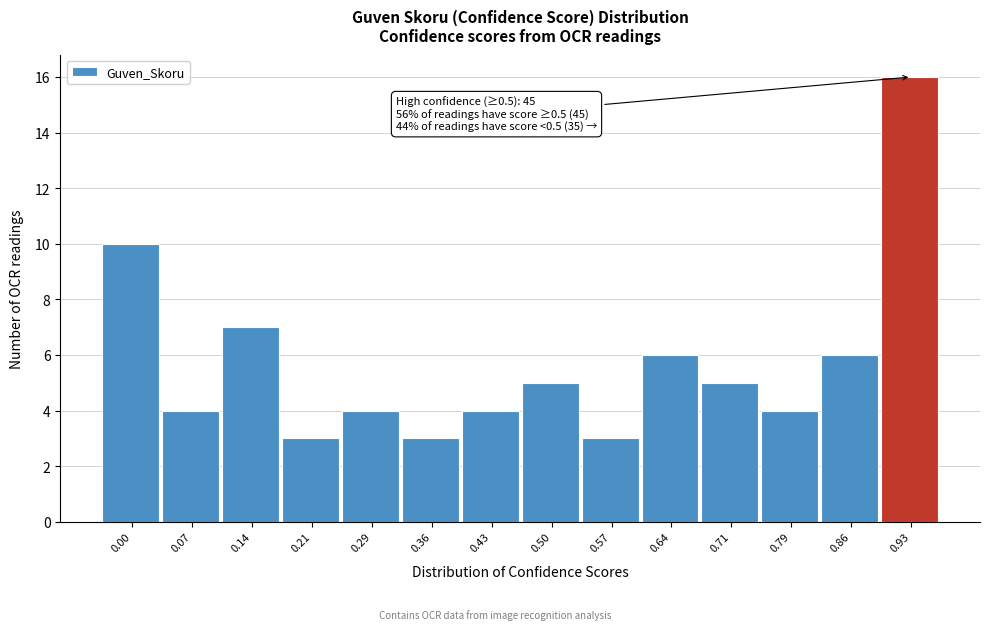

Reading left to right, list all the values displayed in this chart.

0.00=10	0.07=4	0.14=7	0.21=3	0.29=4	0.36=3	0.43=4	0.50=5	0.57=3	0.64=6	0.71=5	0.79=4	0.86=6	0.93=16